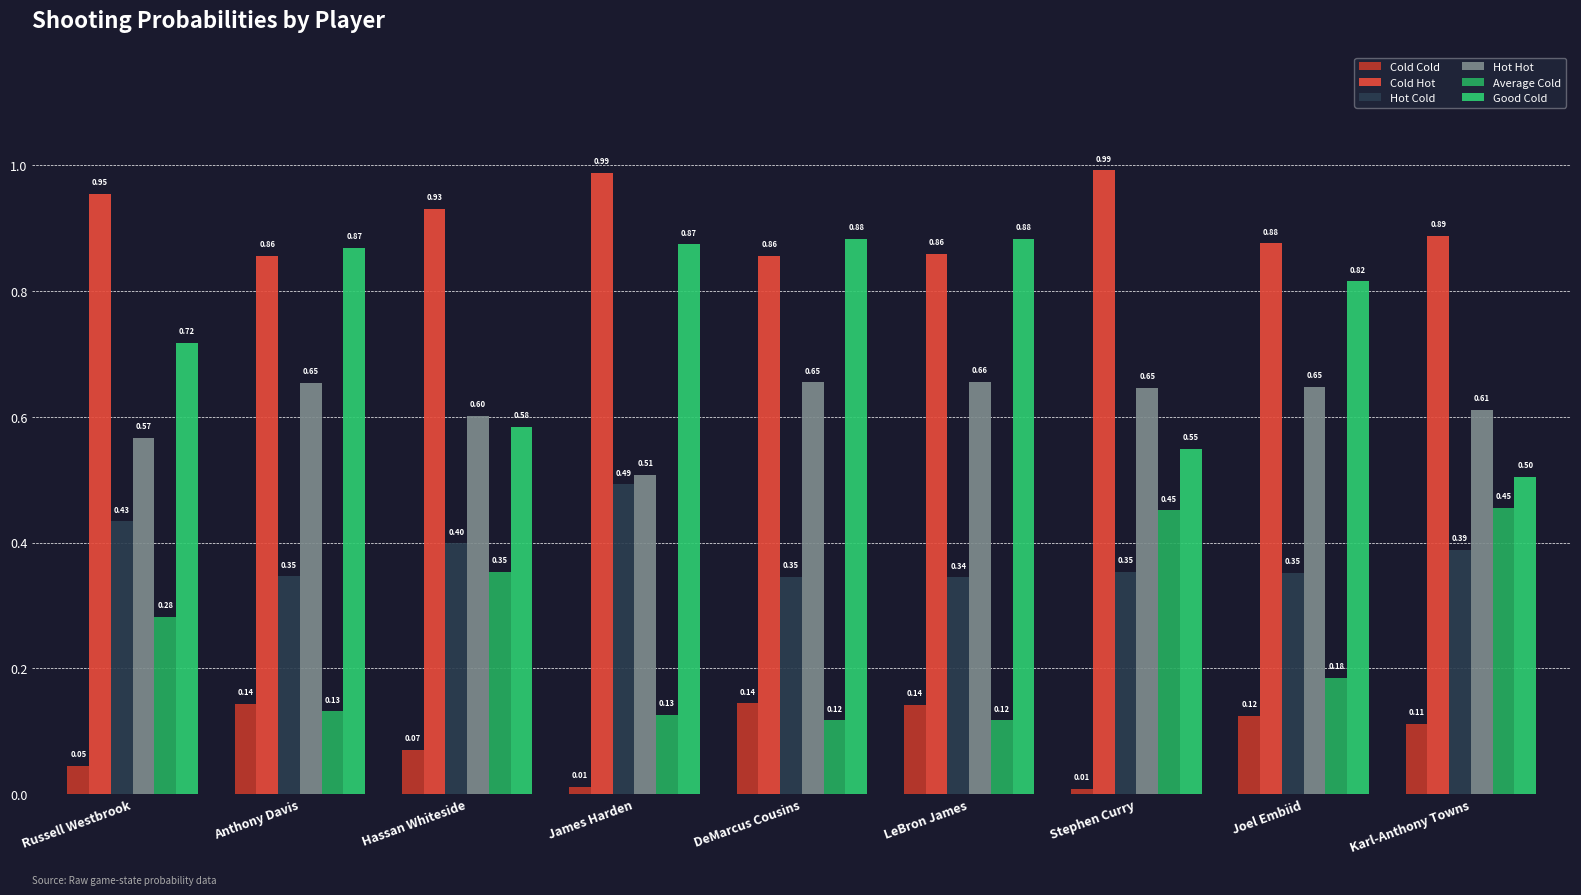

Are the bars grouped side by side (vs. stacked)?

Yes